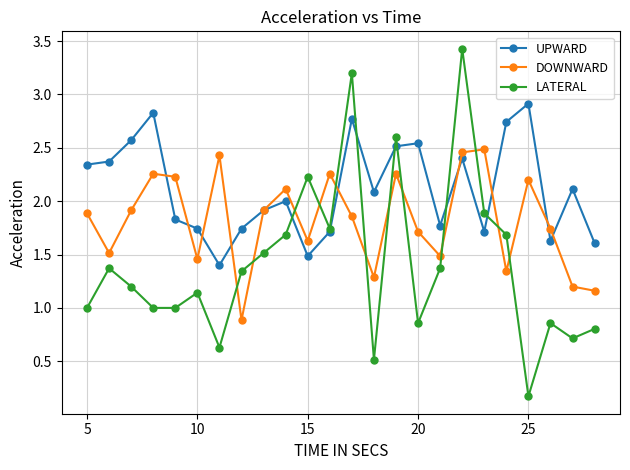

What is the maximum value shown in the chart?

3.4